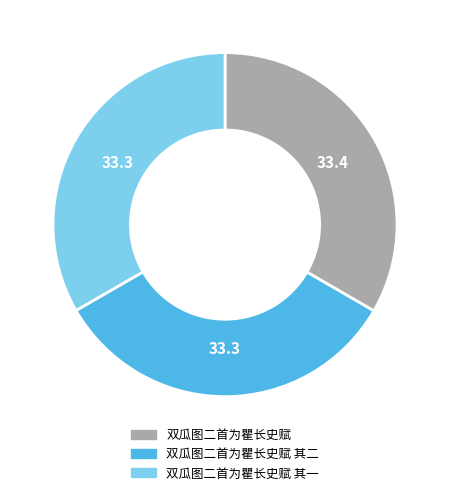

Is there any slice that represents more than half of the pie?

No